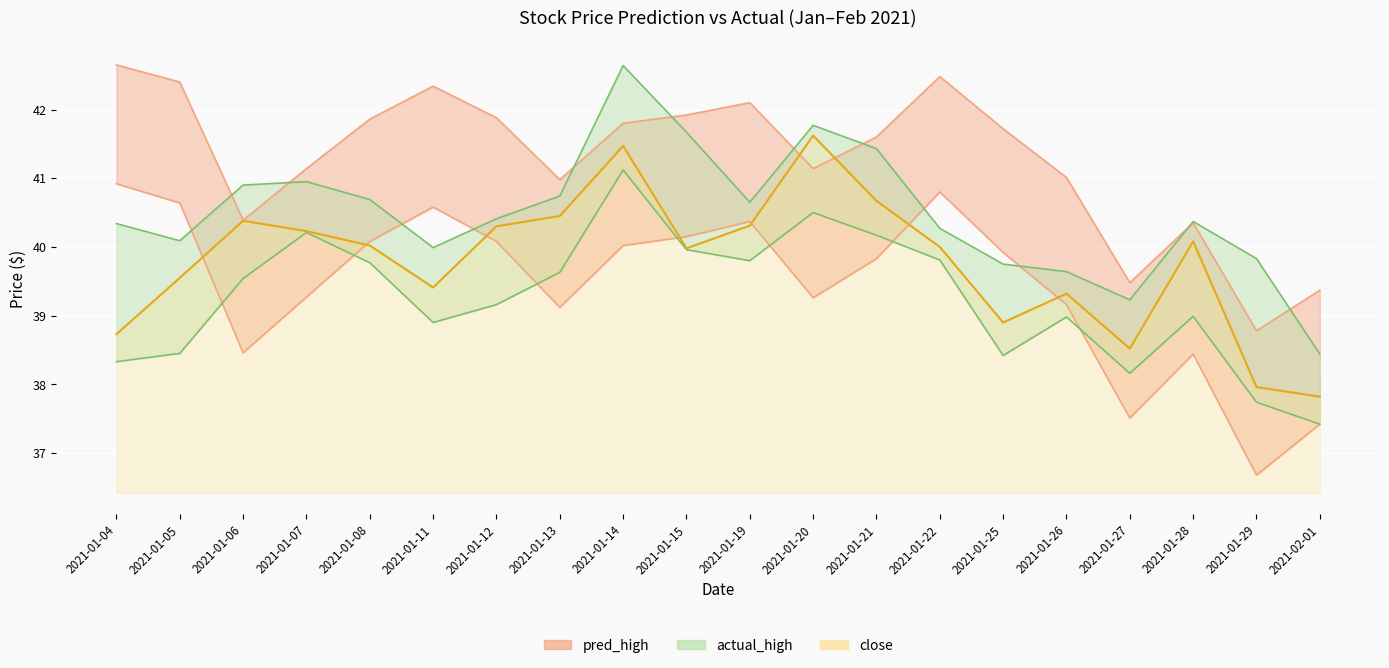

True or false: pred_low and pred_high cross at least once.

False